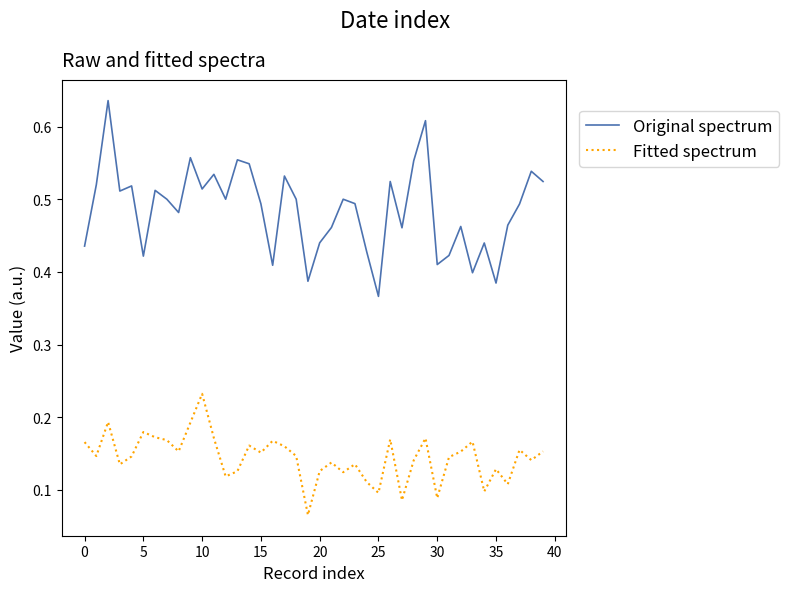

What are all the series names shown in the legend?

Original spectrum, Fitted spectrum